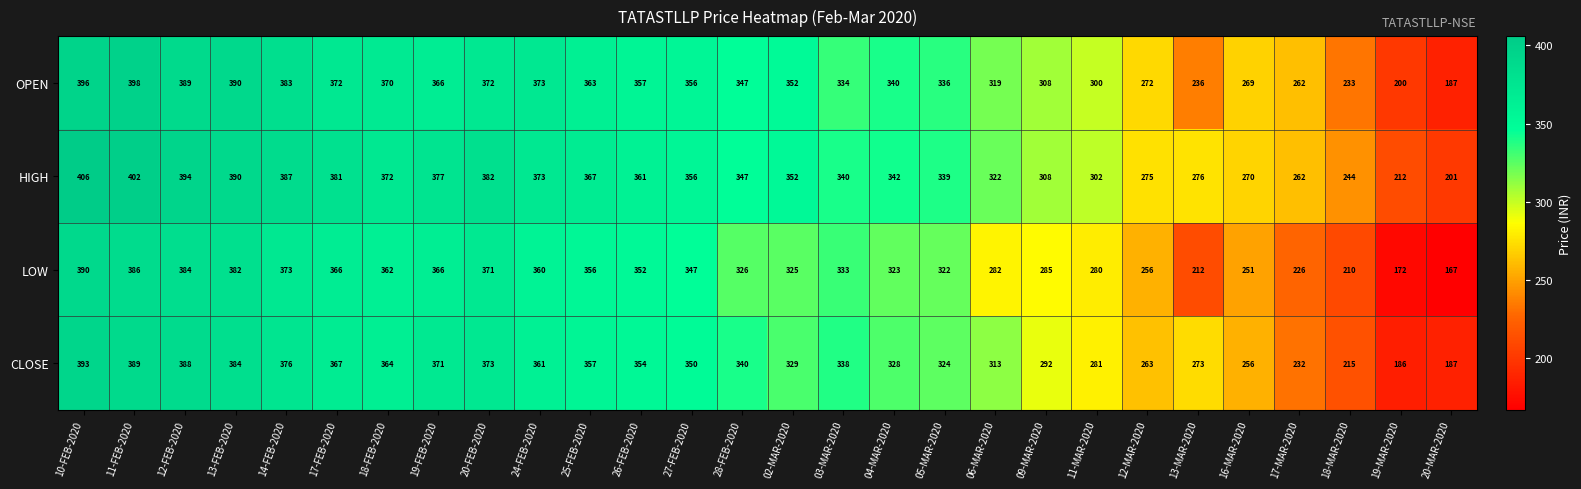

At which category is the sum across all series the highest?

10-FEB-2020